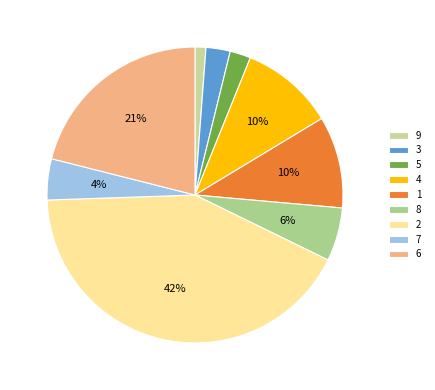

Is it true that 4 is 1% of the pie?

False